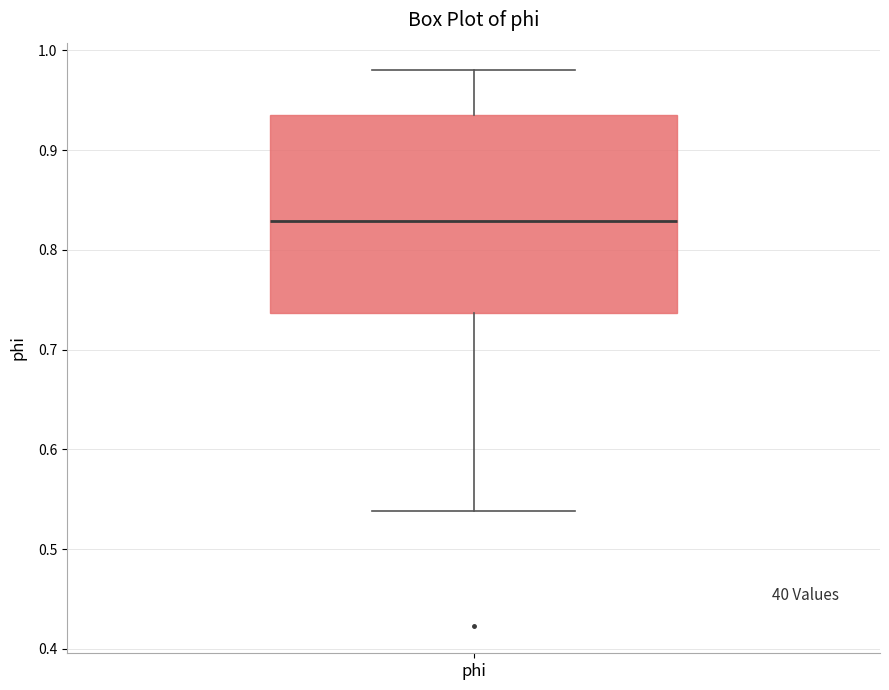

Where does the upper whisker of the box for phi end on the y-axis? The values are not printed on the chart, so give them approximately, as read against the axis.

0.98